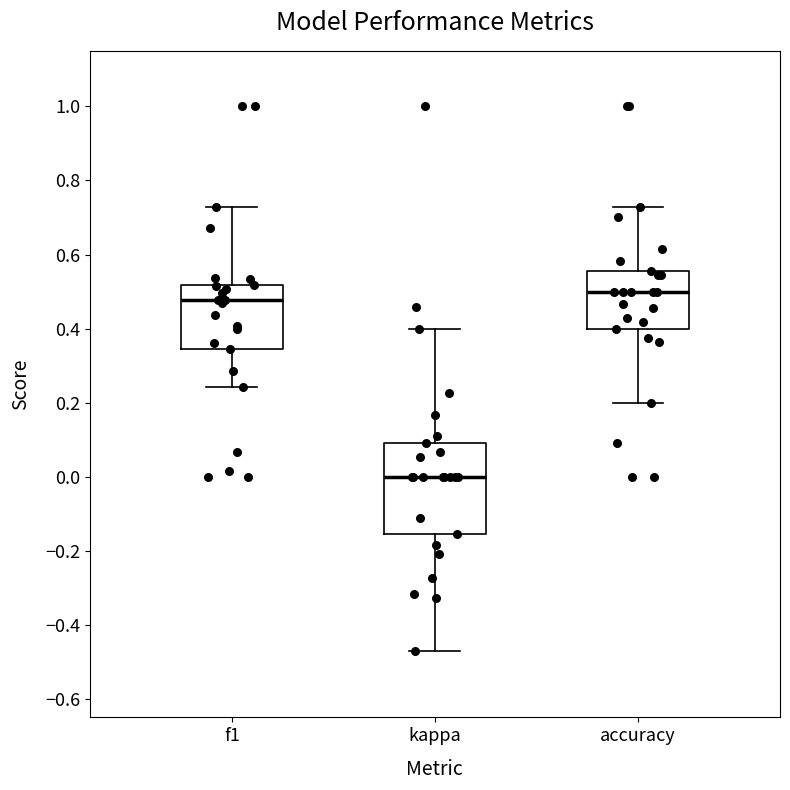

Which box is the tallest, from its lower edge to its upper edge?

kappa